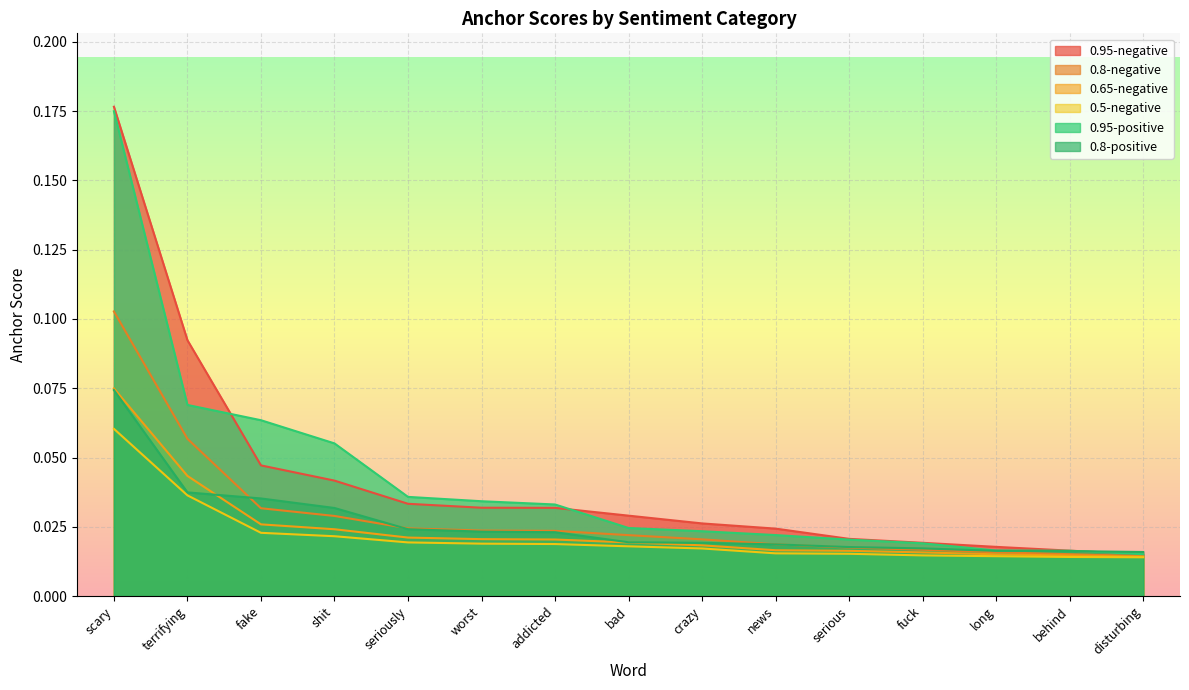

Count the number of data series in this chart.

6